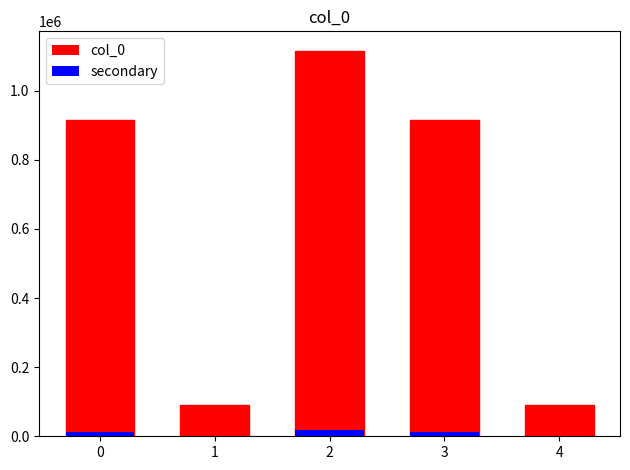

What is the greatest value displayed?

1115662